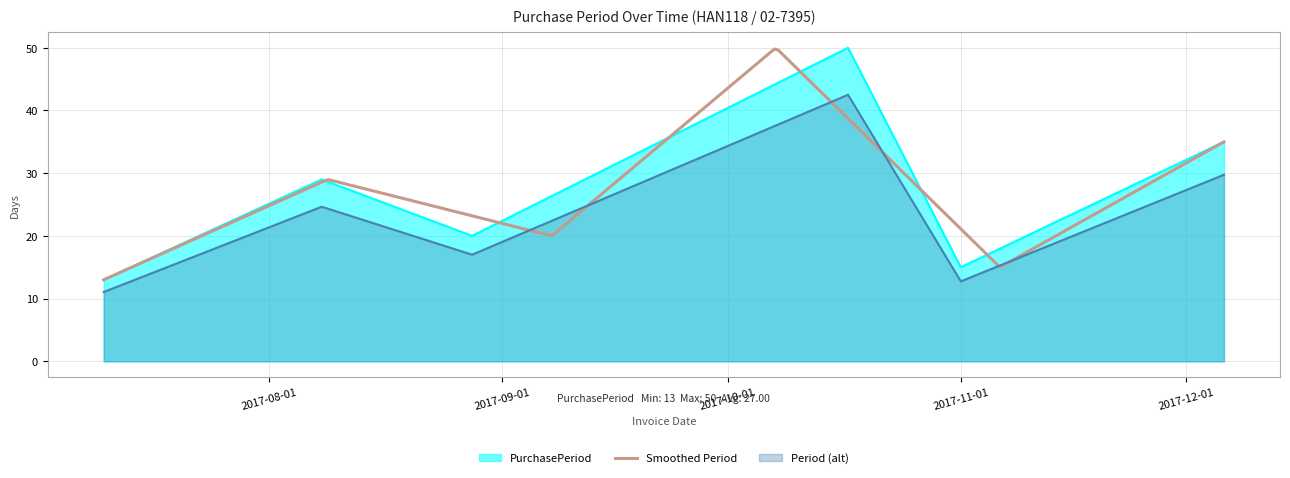

How many points are higher than both their immediate neighbors (excluding endpoints)?

2